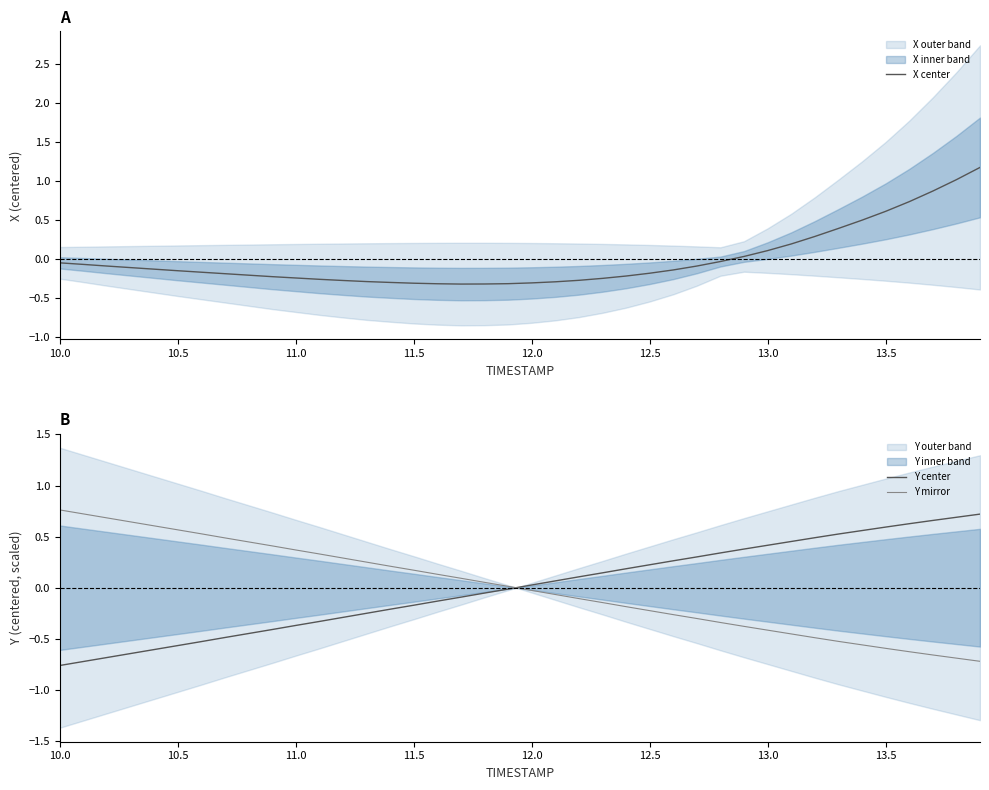

Is it true that Y mirror equals 0.5 at 11.0?

False